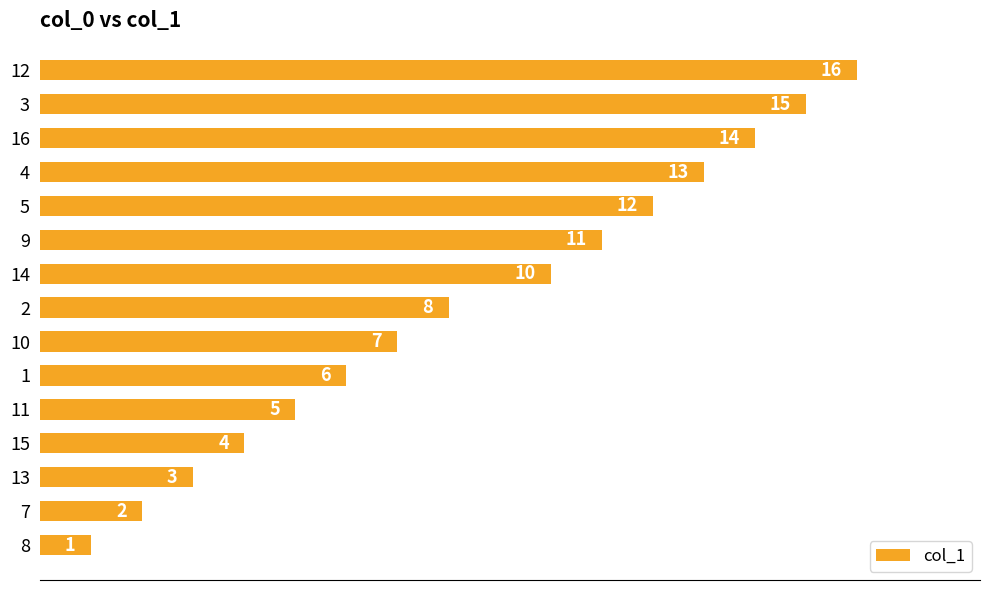

How many bars are there in total?

15